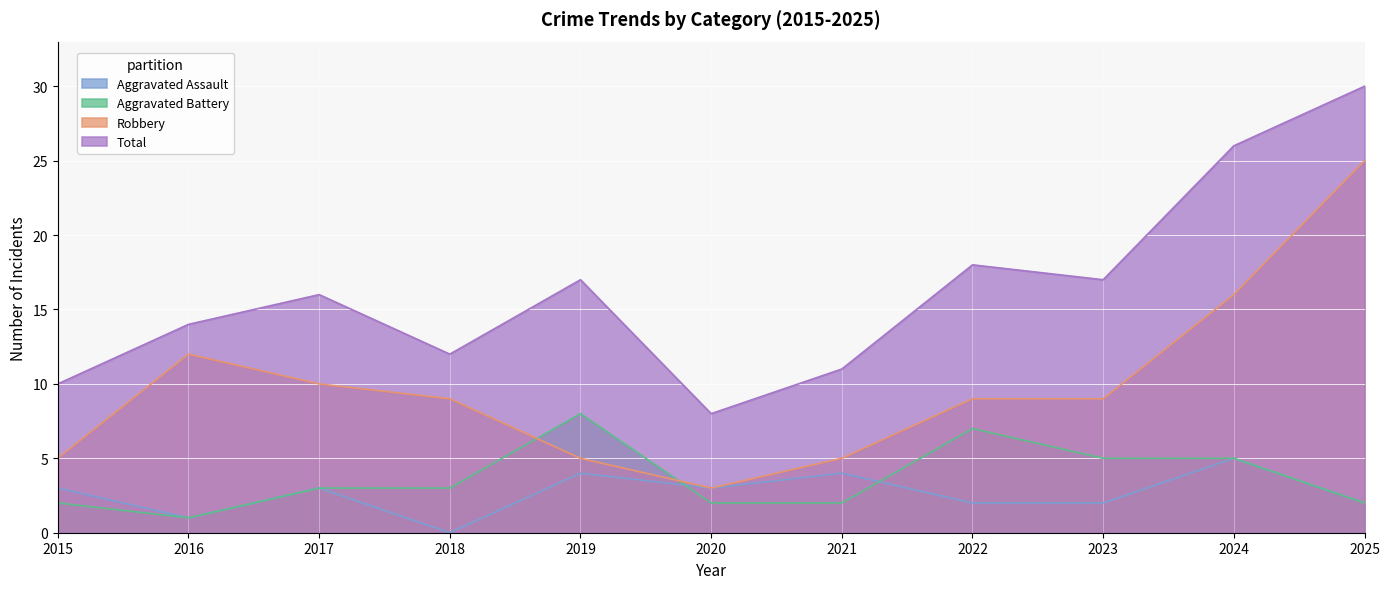

How many Aggravated Assault values are between 2 and 4?

8